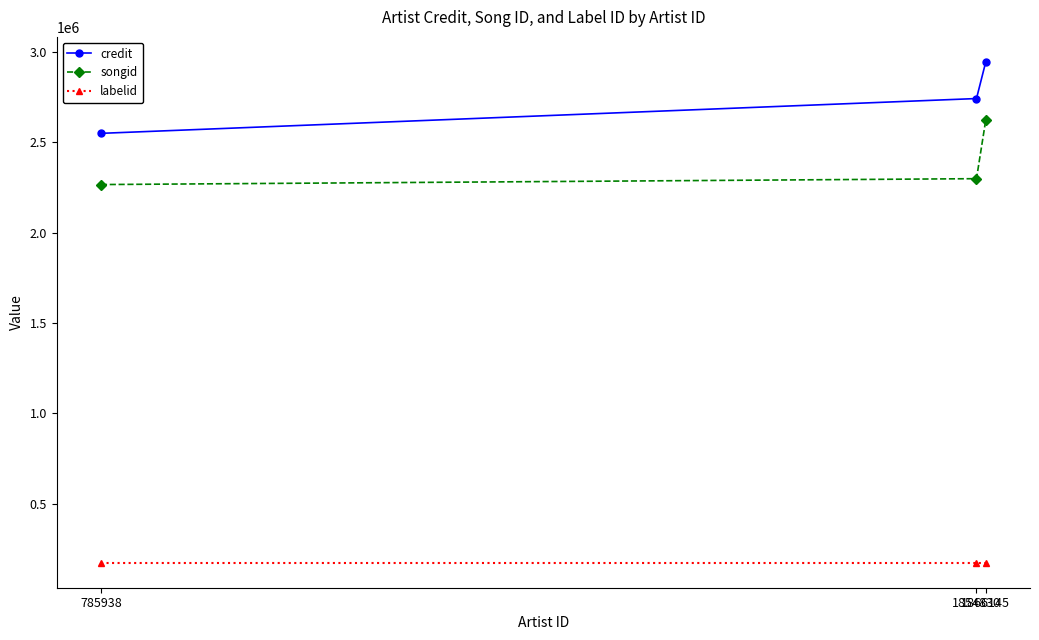

What is the sum of all credit values?

8236121